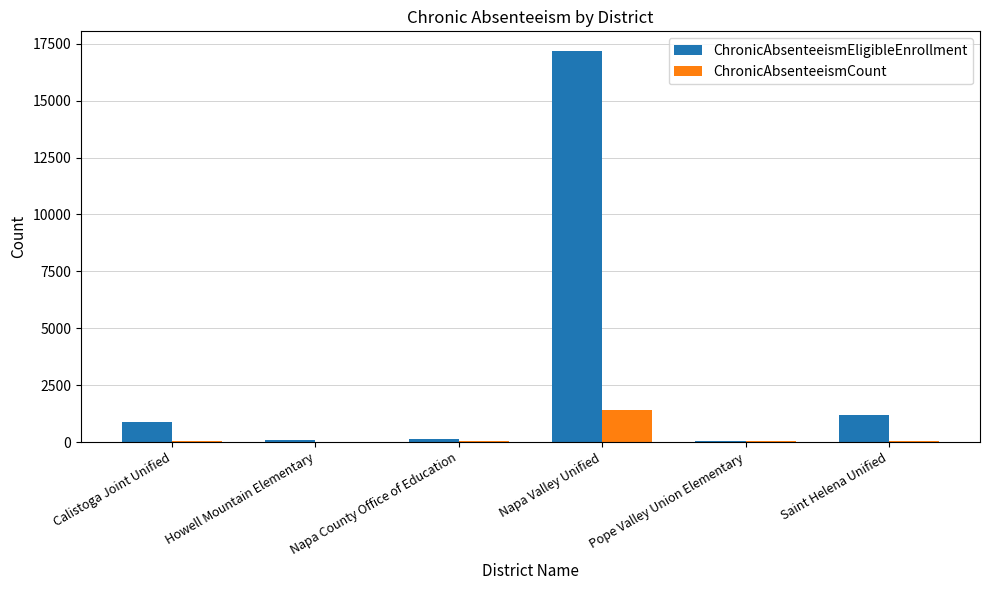

What is the total value across all series at Napa Valley Unified?

18594